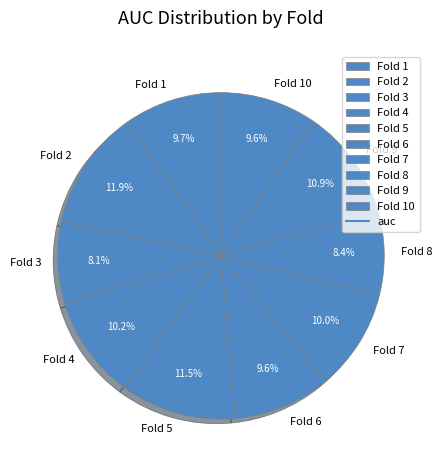

Does any single category account for the majority?

No